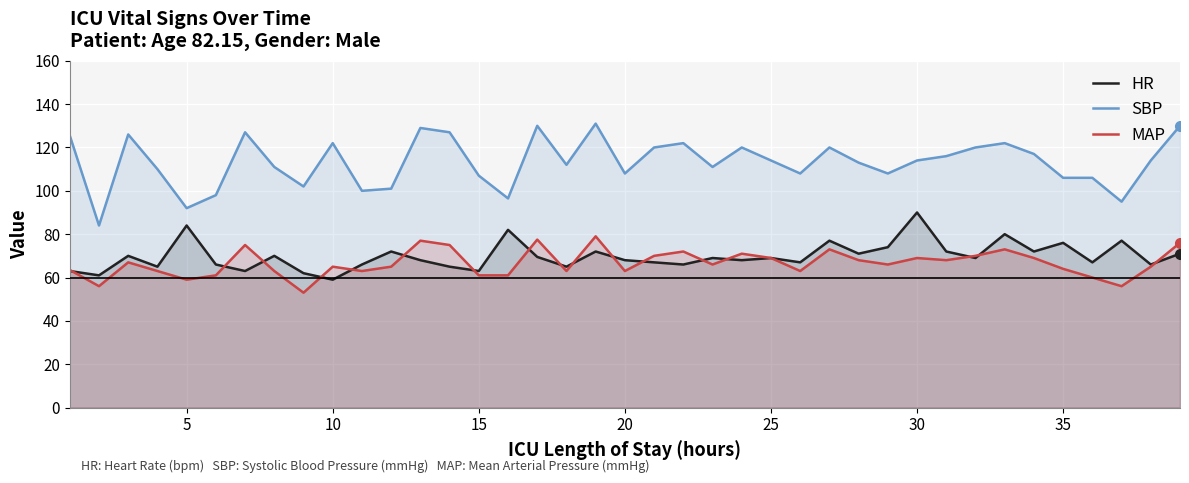

List the series in order of their peak value, lowest first.

MAP, HR, SBP